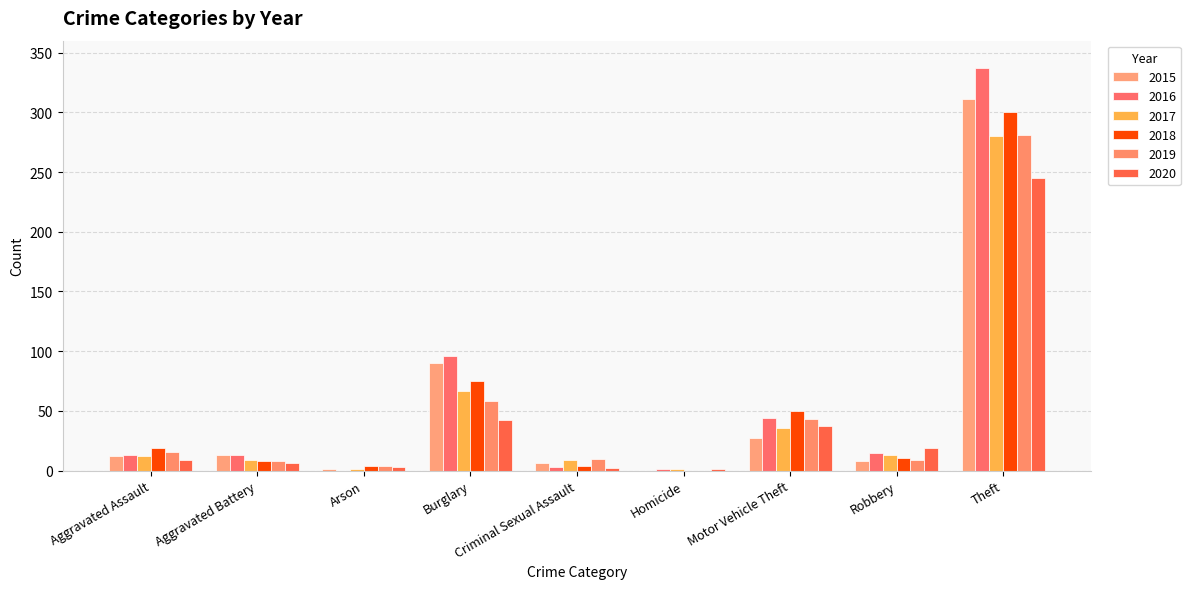

List the labels in order of 2016 value, smallest first.

Arson, Homicide, Criminal Sexual Assault, Aggravated Assault, Aggravated Battery, Robbery, Motor Vehicle Theft, Burglary, Theft